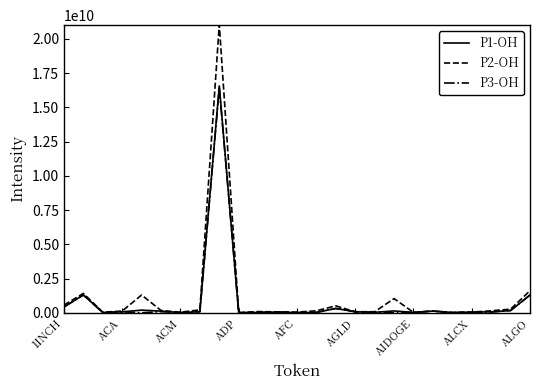

Count the number of data series in this chart.

3